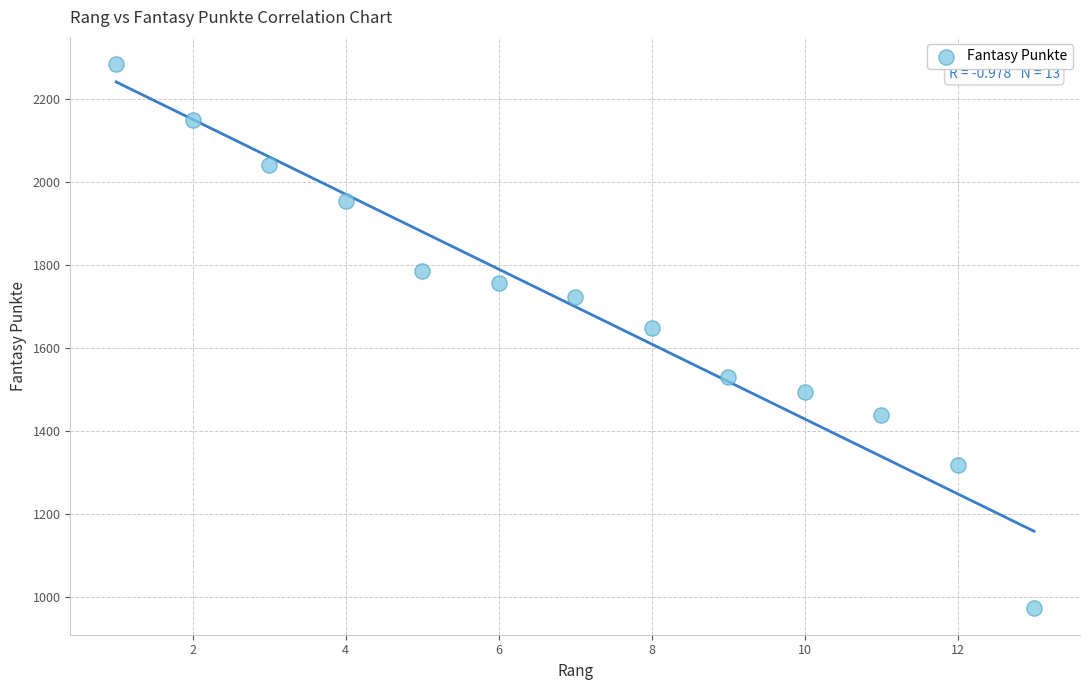

What is the range of X values (max minus min)?

12